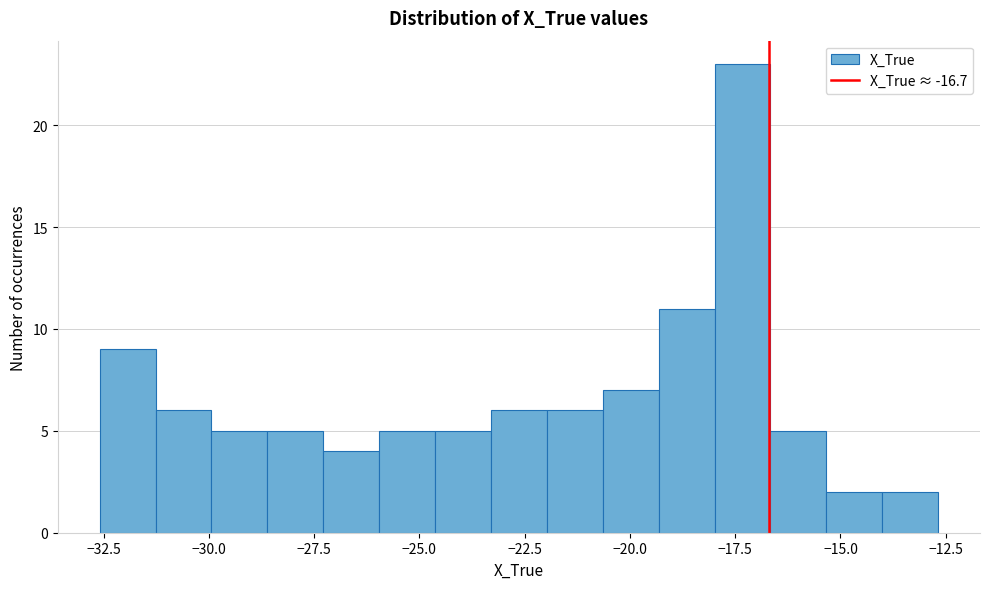

Around what value on the x-axis is the tallest bar? Give the approximate position of its centre, as read against the axis.

-17.5